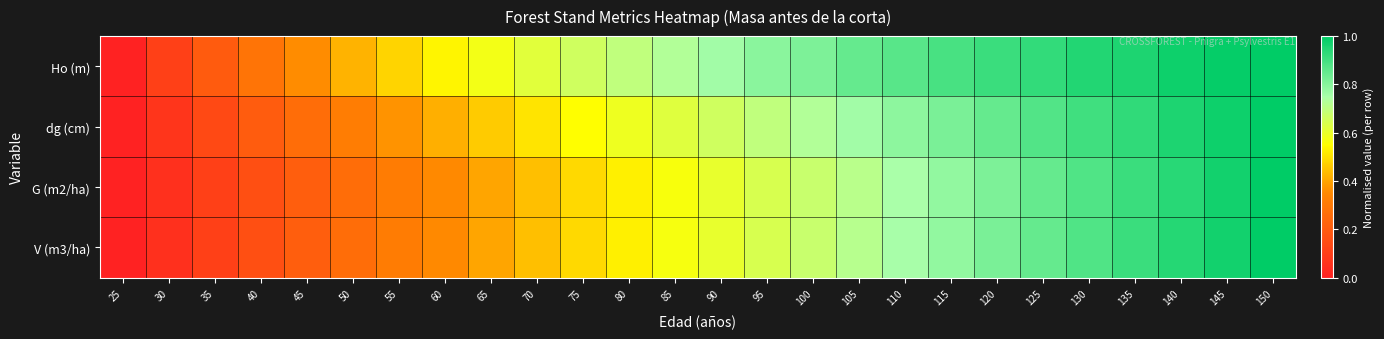

Which has a higher value, 80 or 150?

150